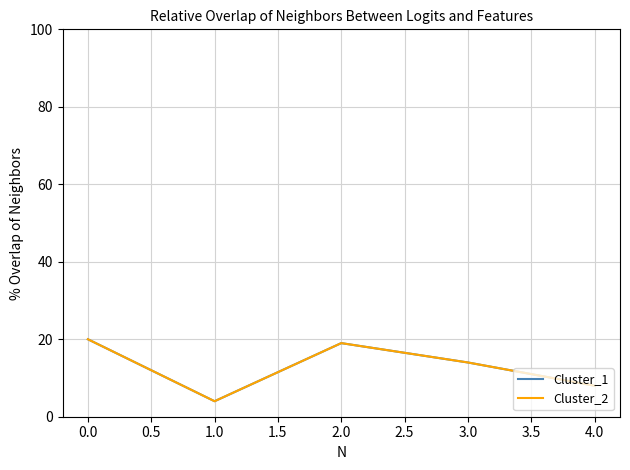

What is the highest value of the Cluster_1 series?

20